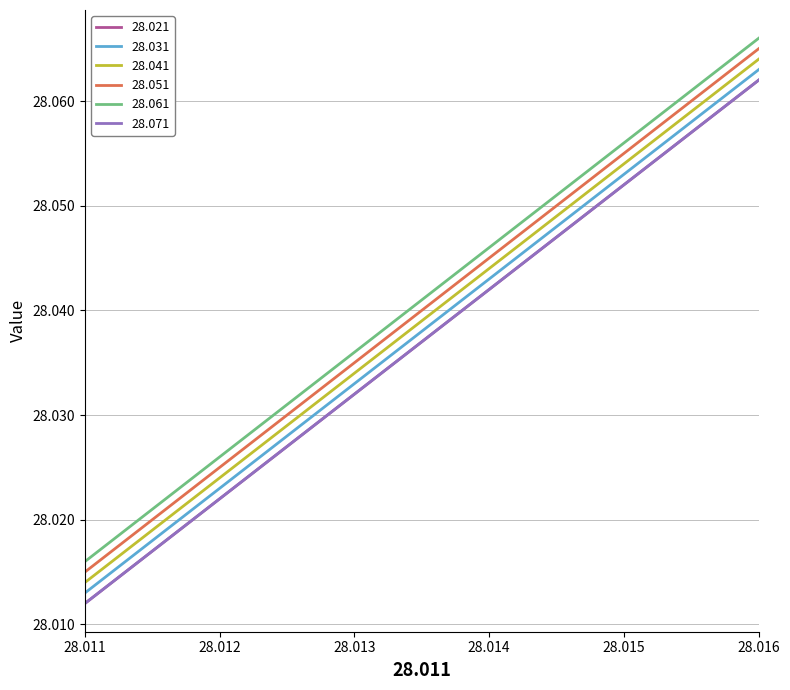

Which series has the largest total across all categories?

28.061